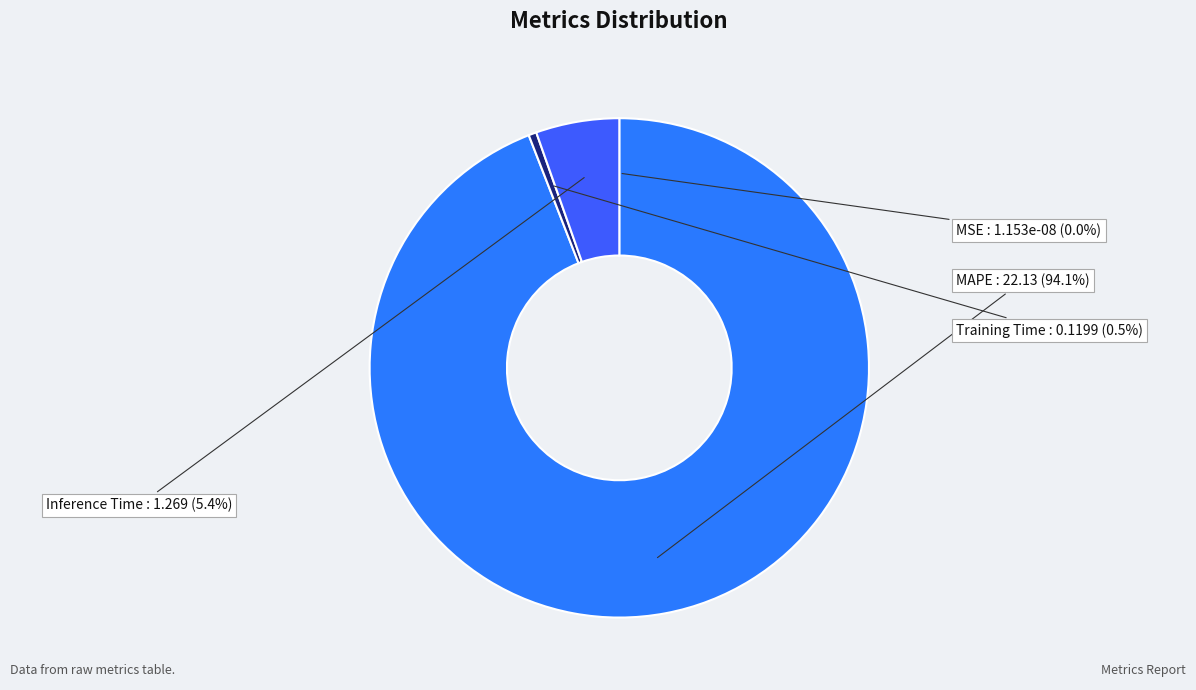

Combined, do MAPE and Inference Time account for over 50%?

Yes